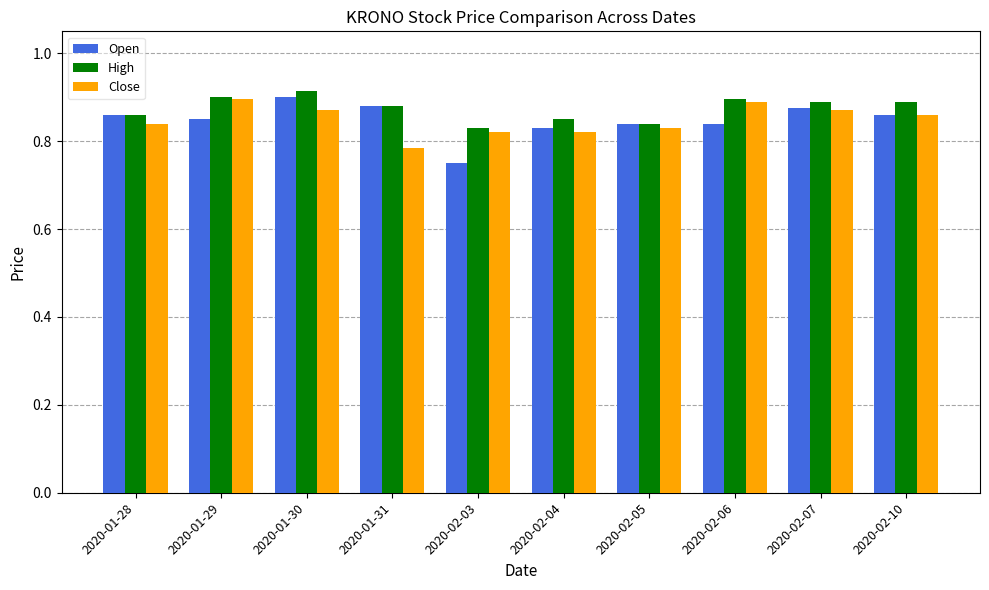

Is it true that Close equals 1.4 at 2020-02-06?

False